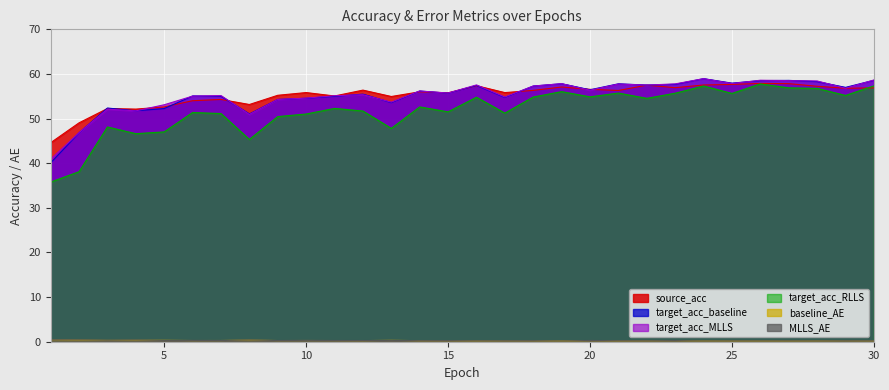

What is the value of the baseline_AE point at the 14th from the left?

0.2